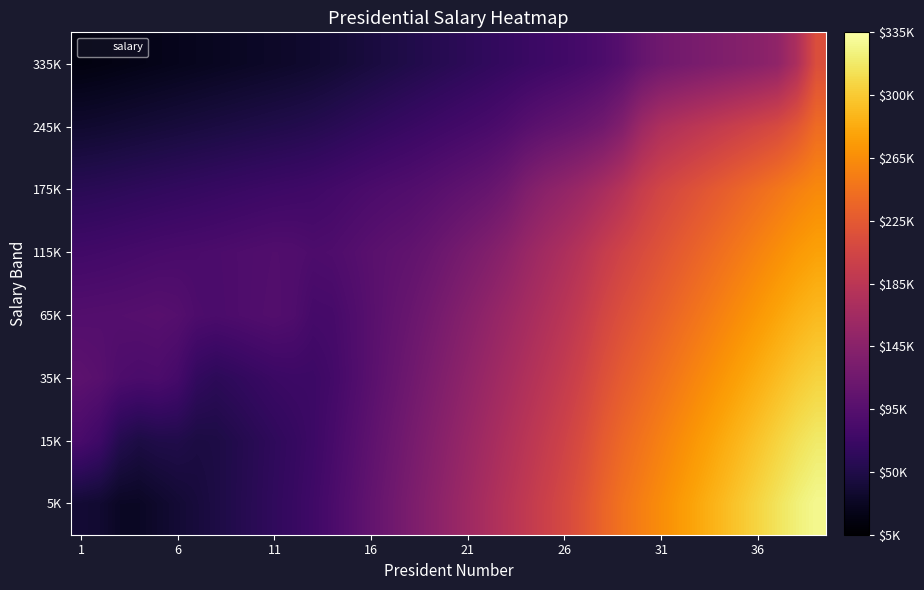

At how many categories does at least one series exceed 0?

39